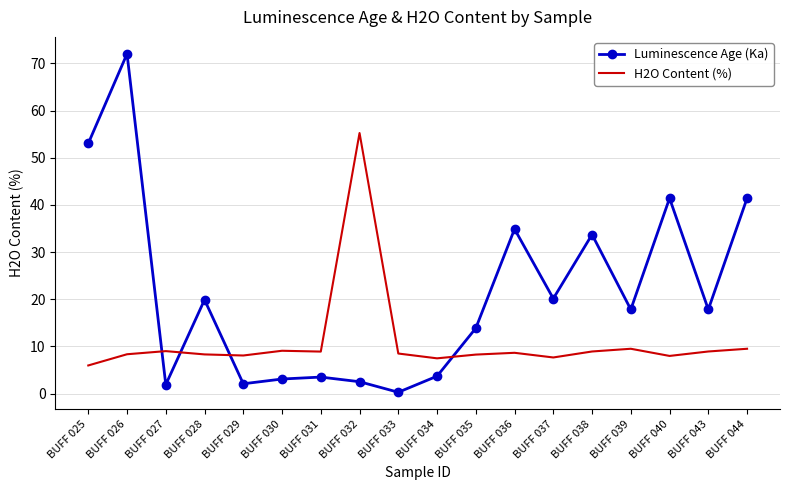

Which series changed the most between BUFF 034 and BUFF 037?

Luminescence Age (Ka)